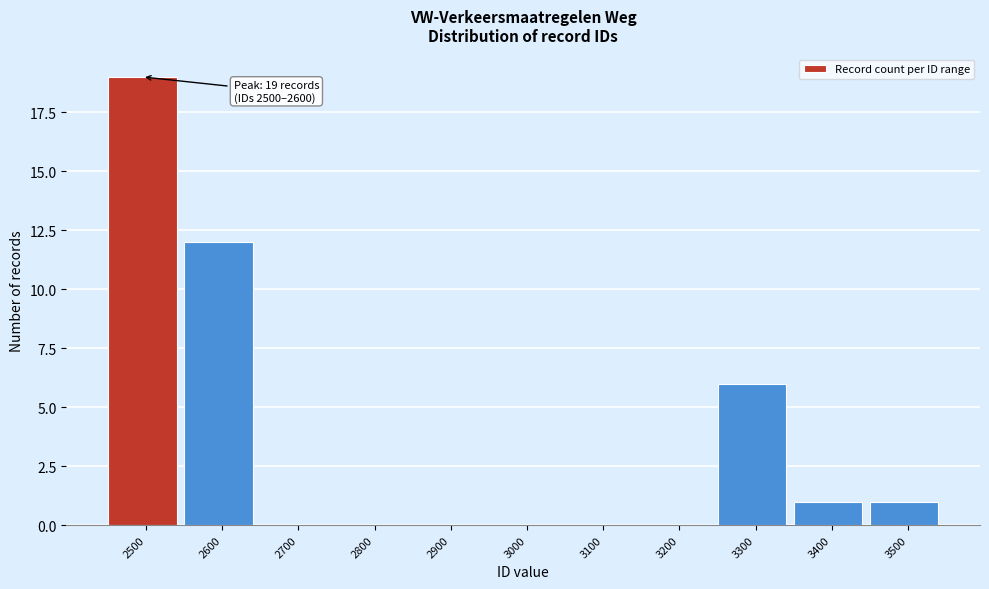

Reading right to left, list all the values displayed in this chart.

3500=1	3400=1	3300=6	3200=0	3100=0	3000=0	2900=0	2800=0	2700=0	2600=12	2500=19